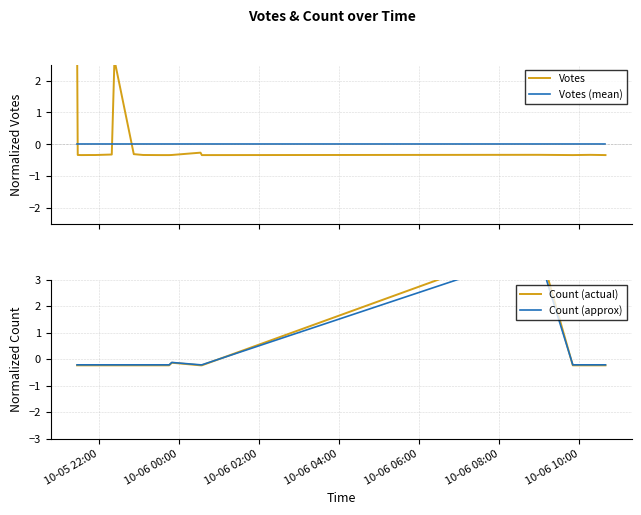

What is the difference between the second highest and minimum values in the Count (approx) series?

0.1